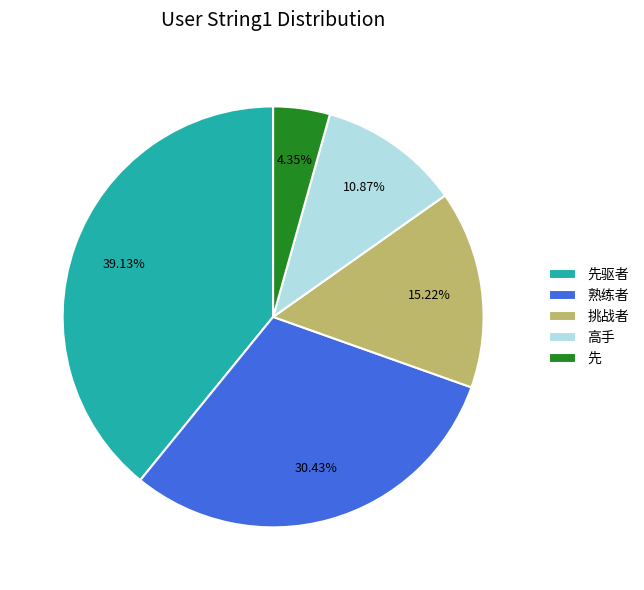

To the nearest percent, what percentage of the pie is 先驱者?

39%